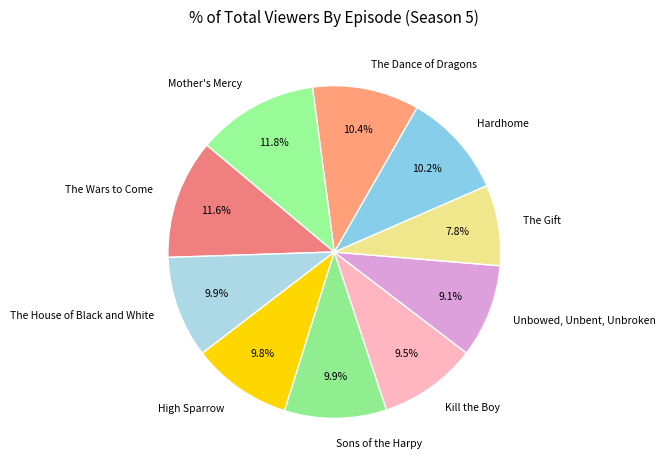

Count the number of slices in the pie.

10